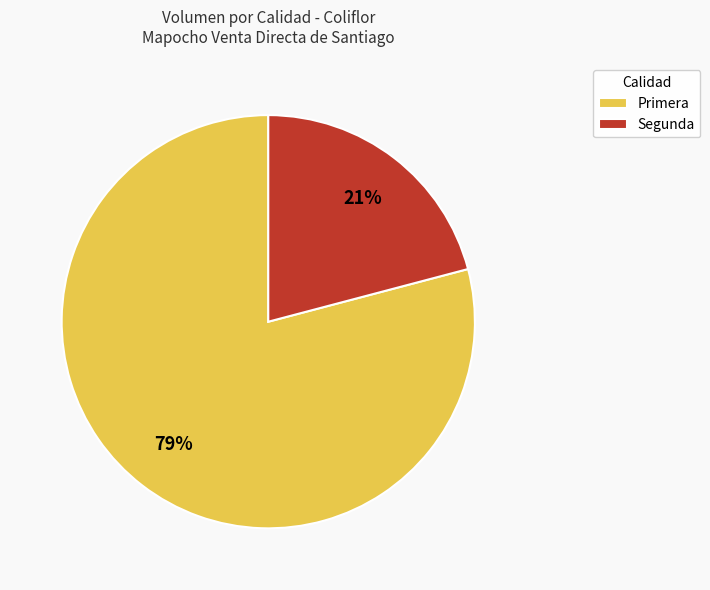

The Primera slice represents 65% of the pie. True or false?

False